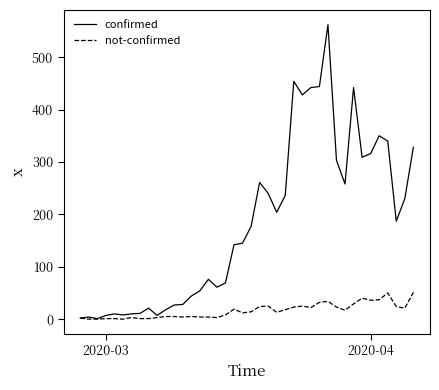

What is the maximum value for confirmed?

562